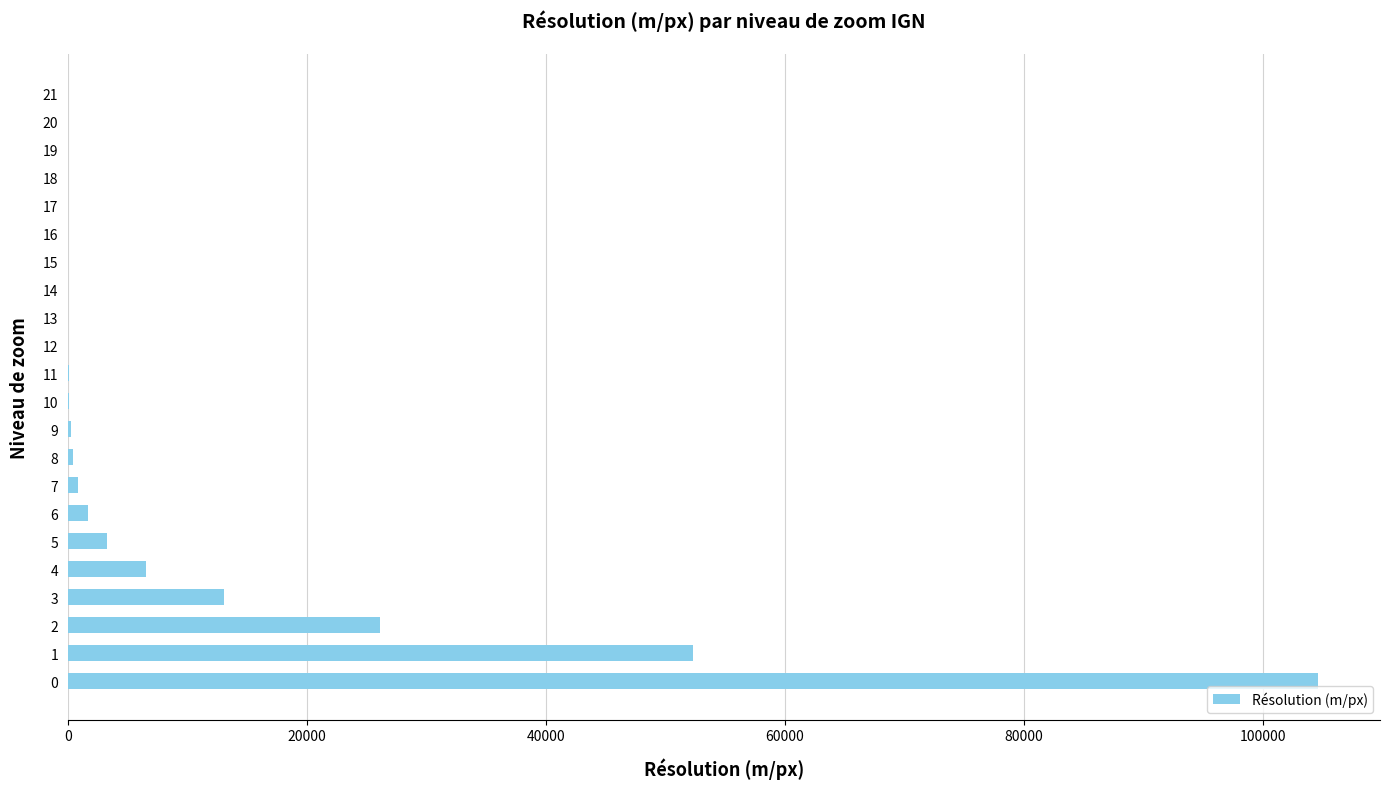

What is the sum of all values?

209125.4